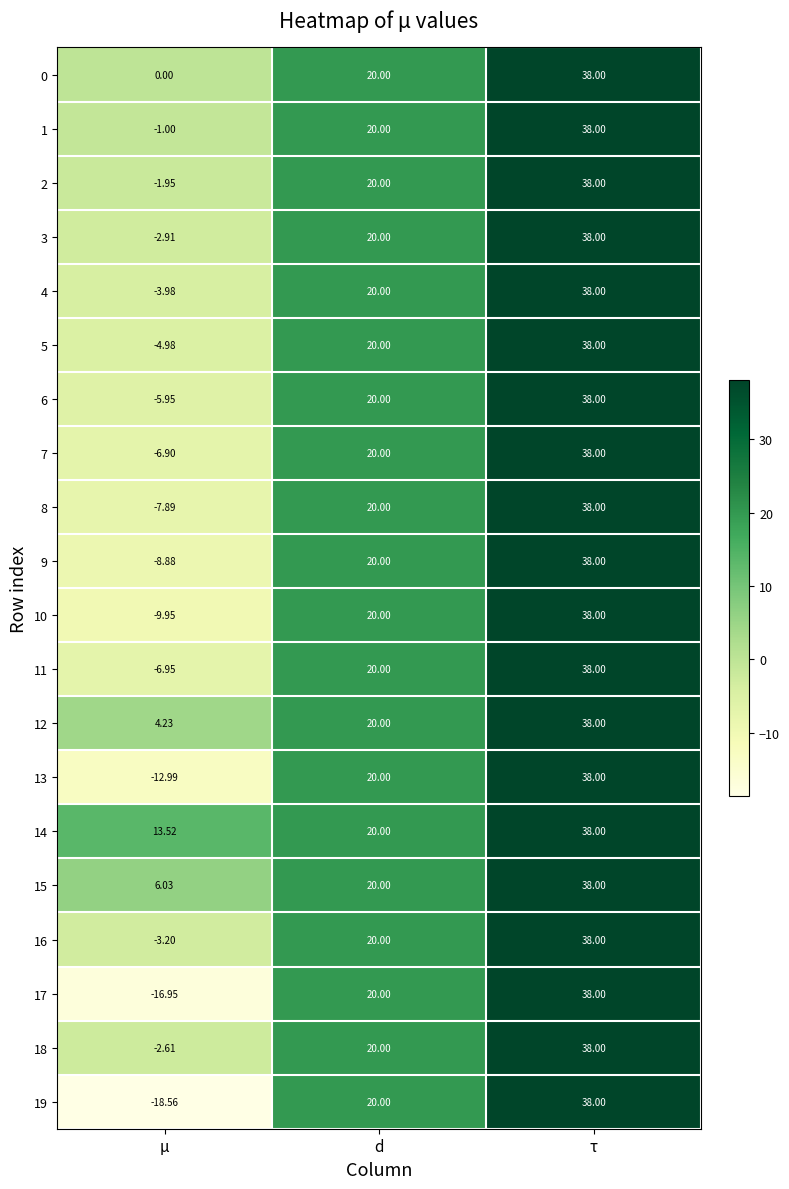

Which series has the widest spread of values?

19